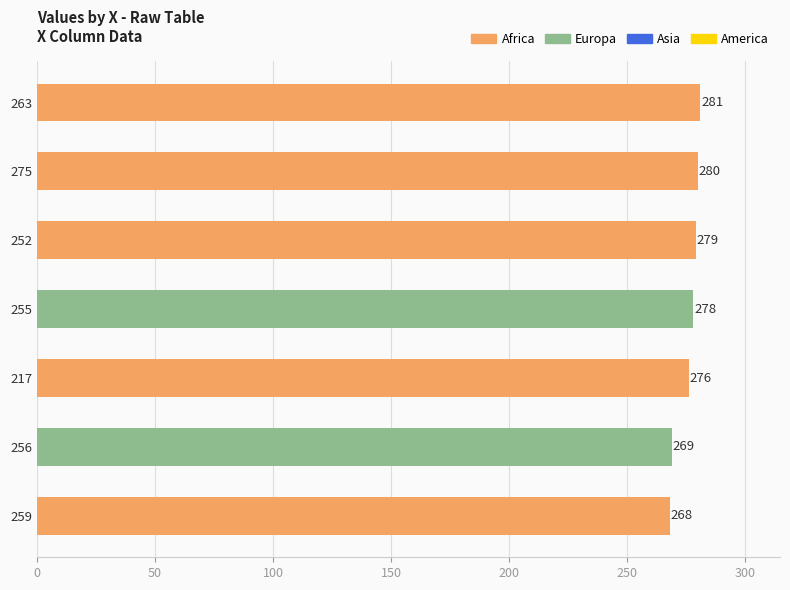

Rank the categories by value from lowest to highest.

259, 256, 217, 255, 252, 275, 263